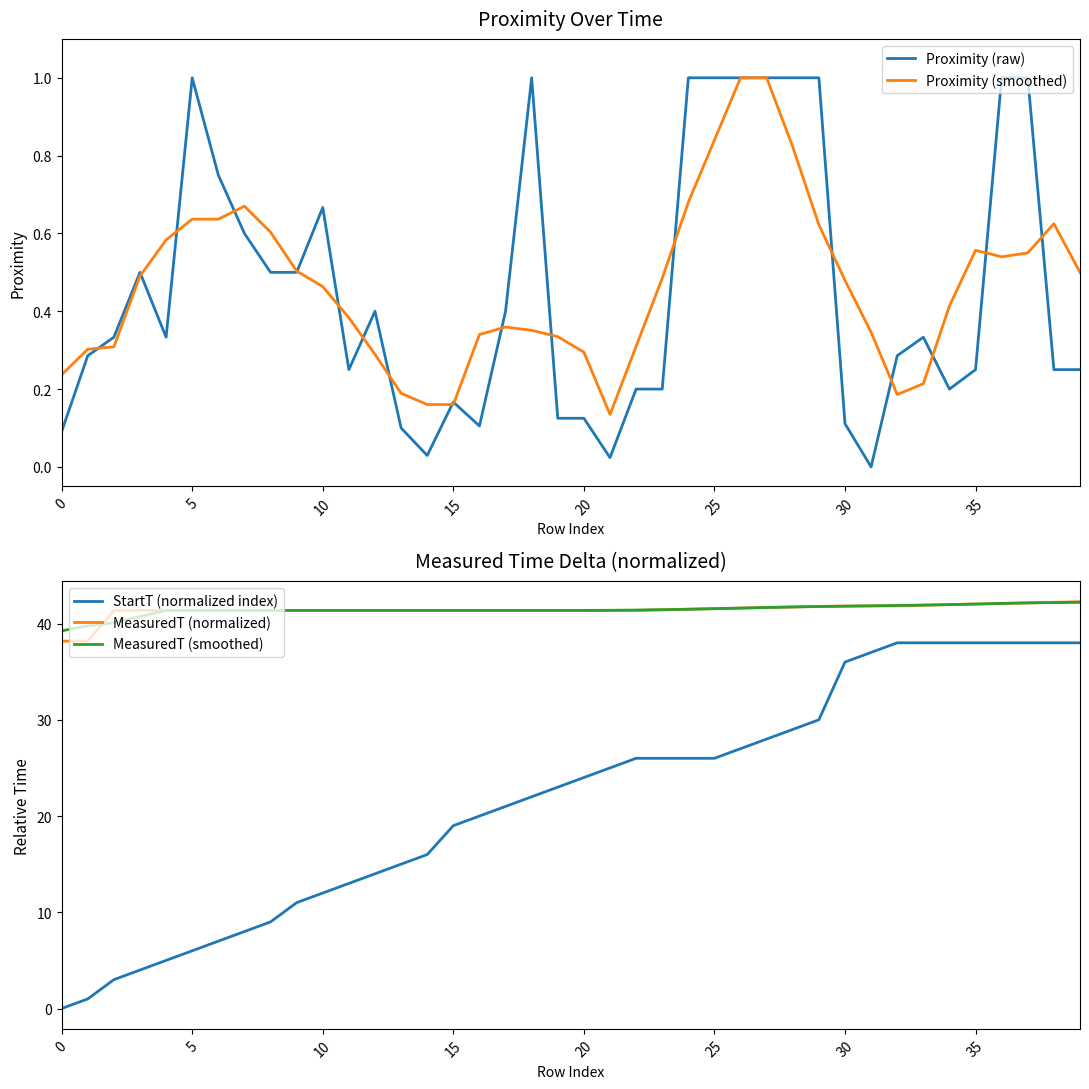

What is the label of the 40th point from the left?

39